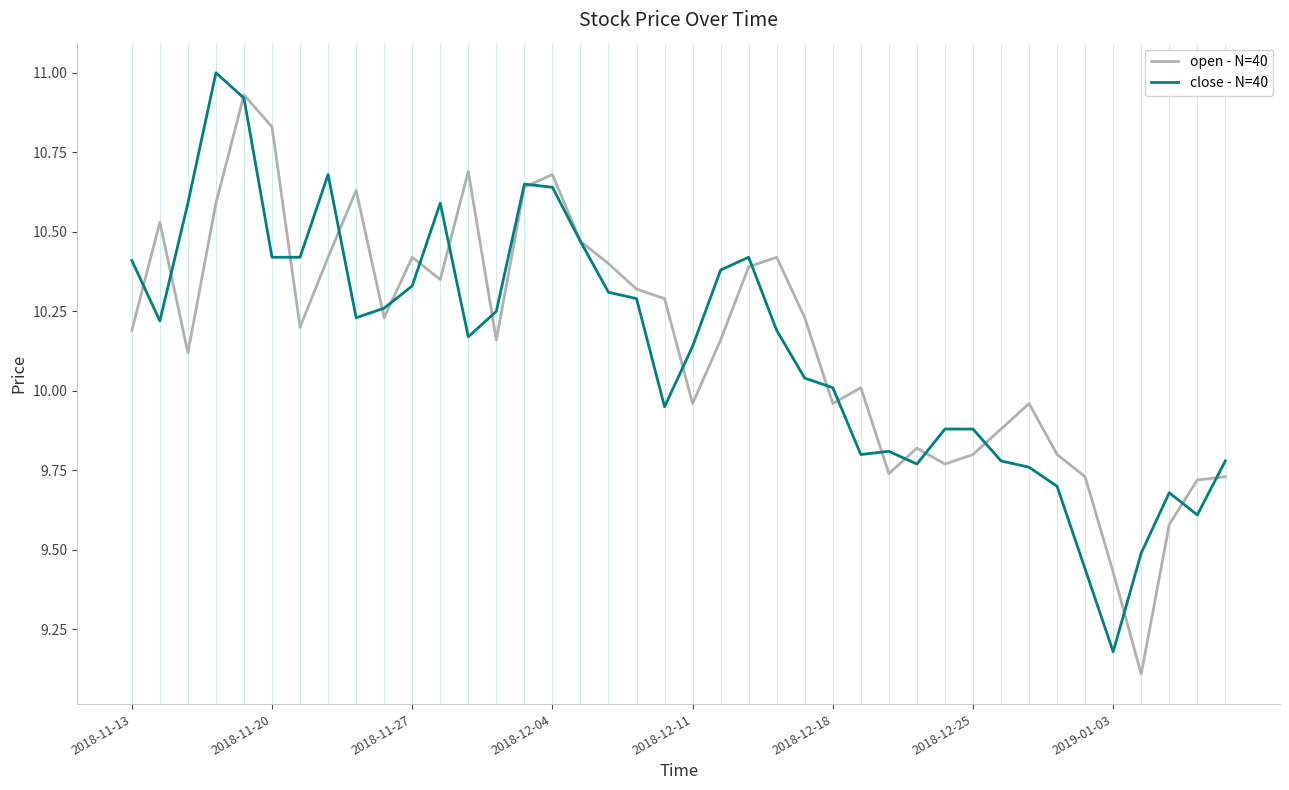

What is the maximum value shown in the chart?

11.0